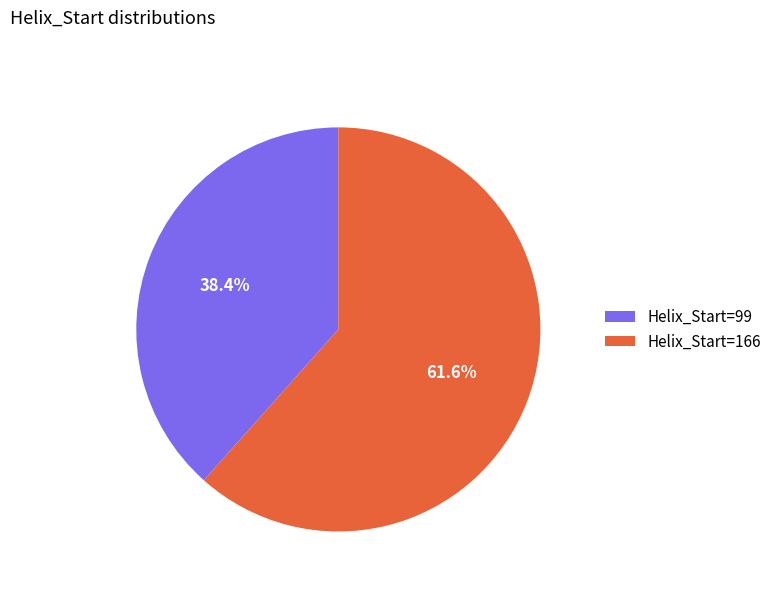

Which slice is the largest?

Helix_Start=166